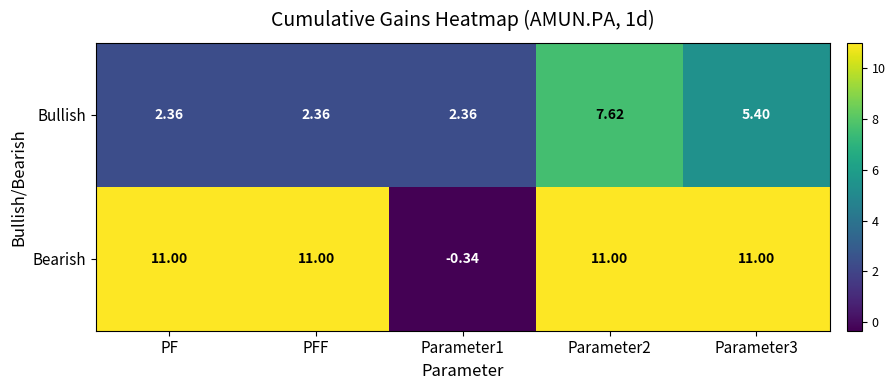

Rank the series by their maximum value, from lowest to highest.

Bullish, Bearish